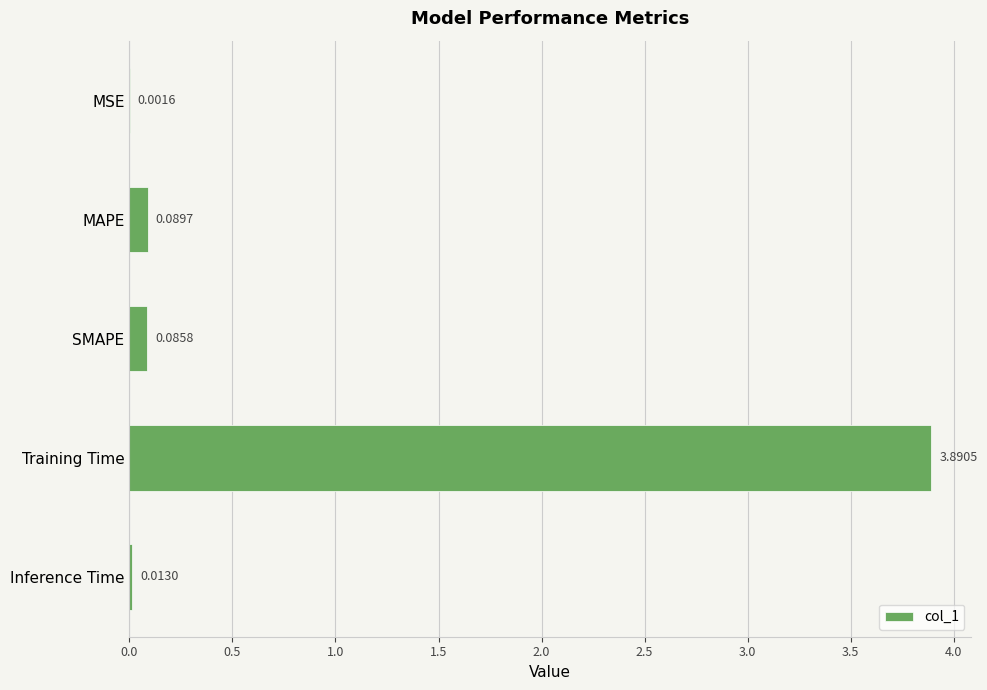

Are the bars grouped side by side (vs. stacked)?

No